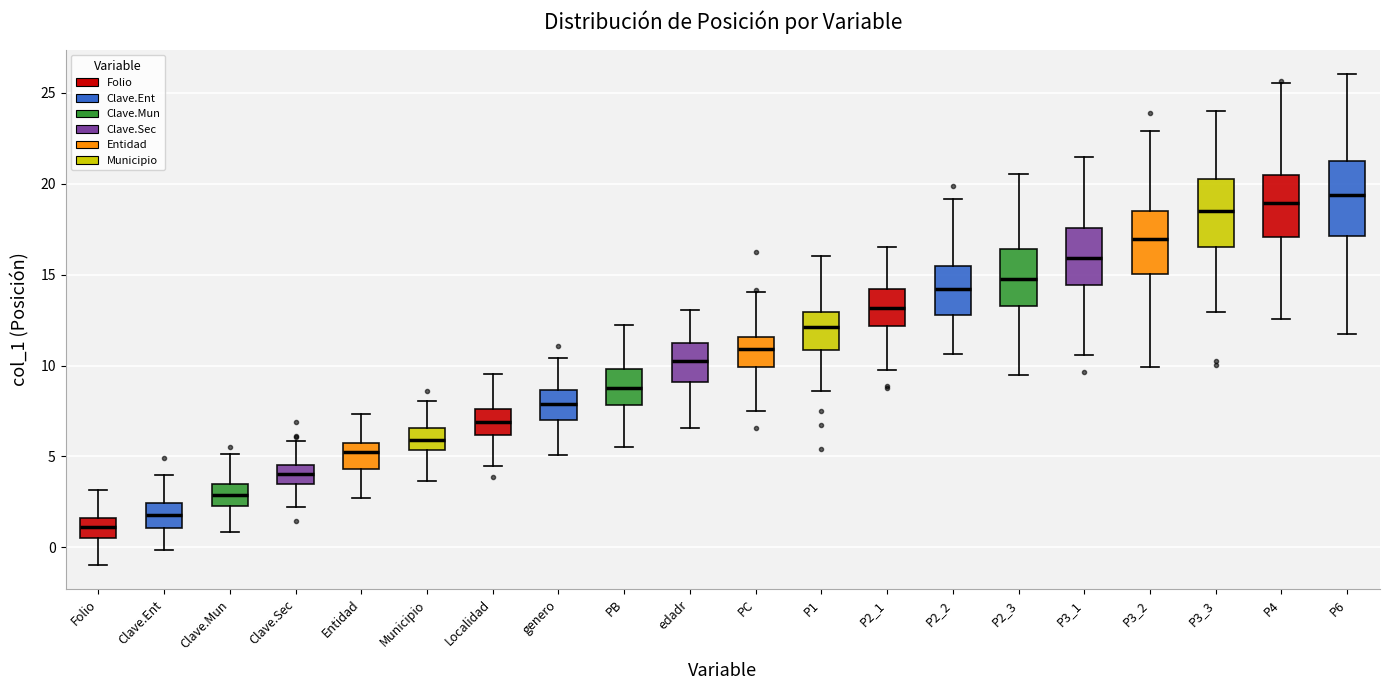

Where does the median line of the box for P3_1 sit on the y-axis? The values are not printed on the chart, so give them approximately, as read against the axis.

16.0